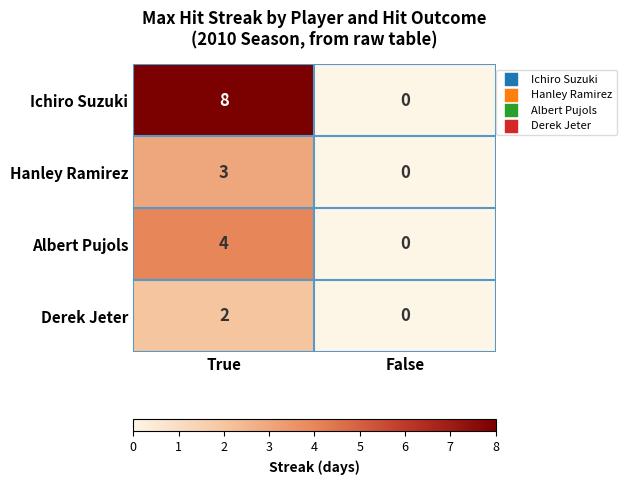

Rank the series by their average value, from highest to lowest.

Ichiro Suzuki, Albert Pujols, Hanley Ramirez, Derek Jeter